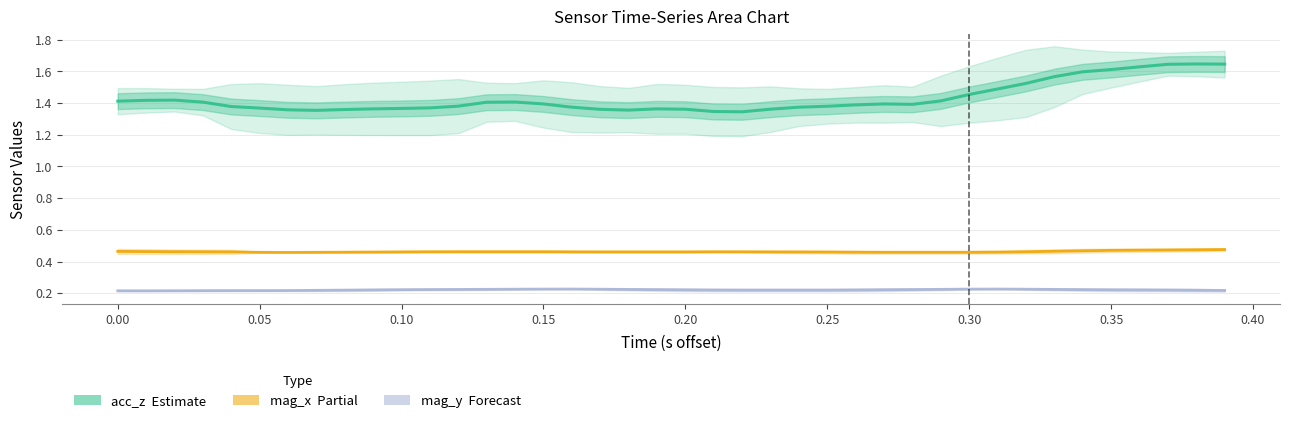

True or false: mag_y (Forecast) and acc_z (Estimate) cross at least once.

False